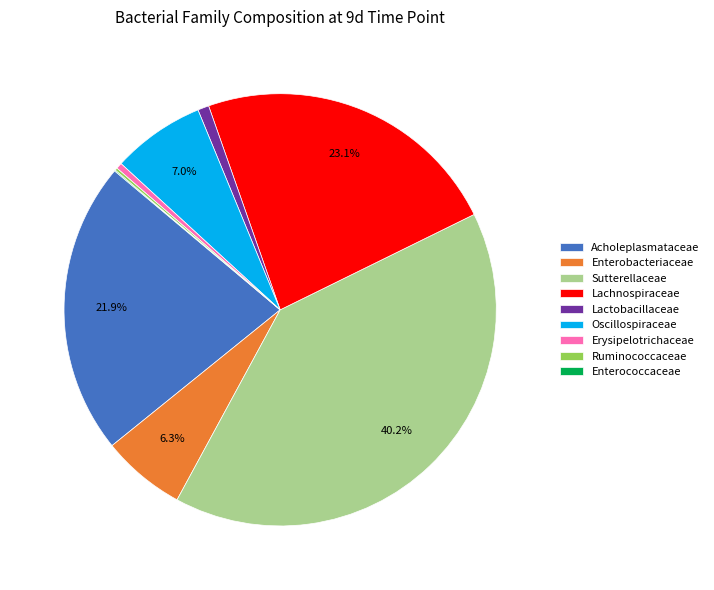

What is the largest slice in the pie chart?

Sutterellaceae